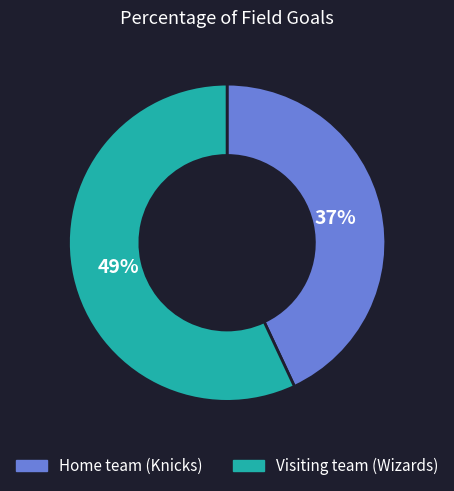

How many segments does this pie chart have?

2